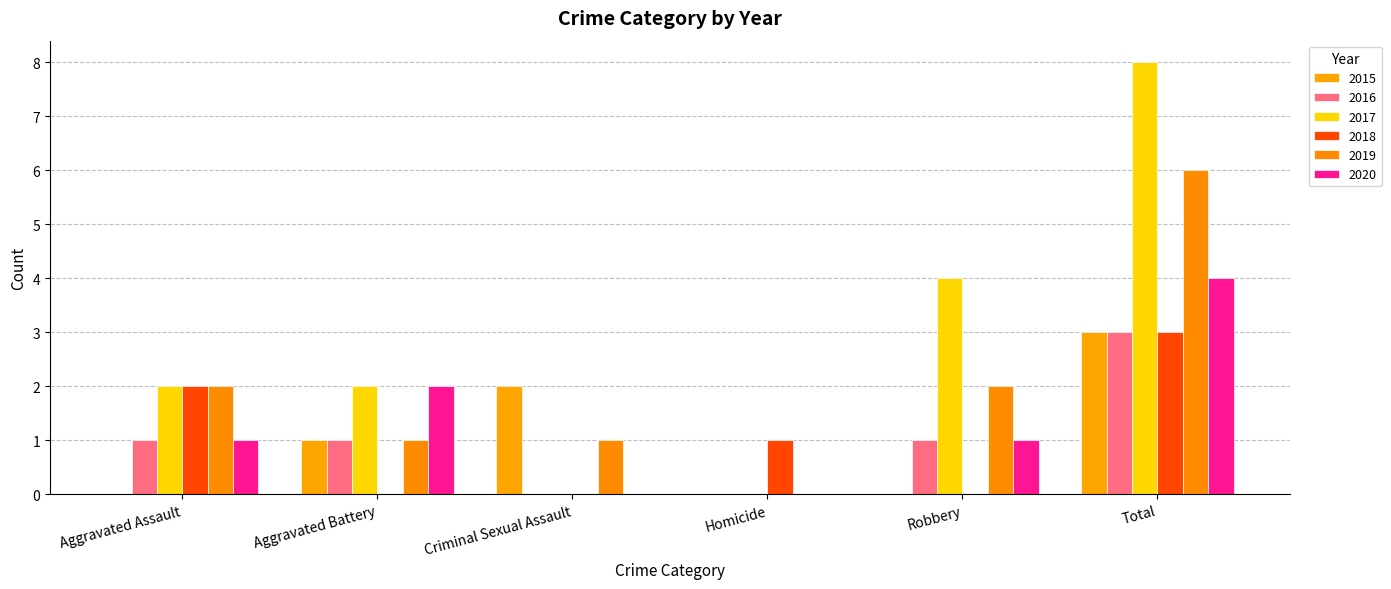

Which series has the largest range (max minus min)?

2017